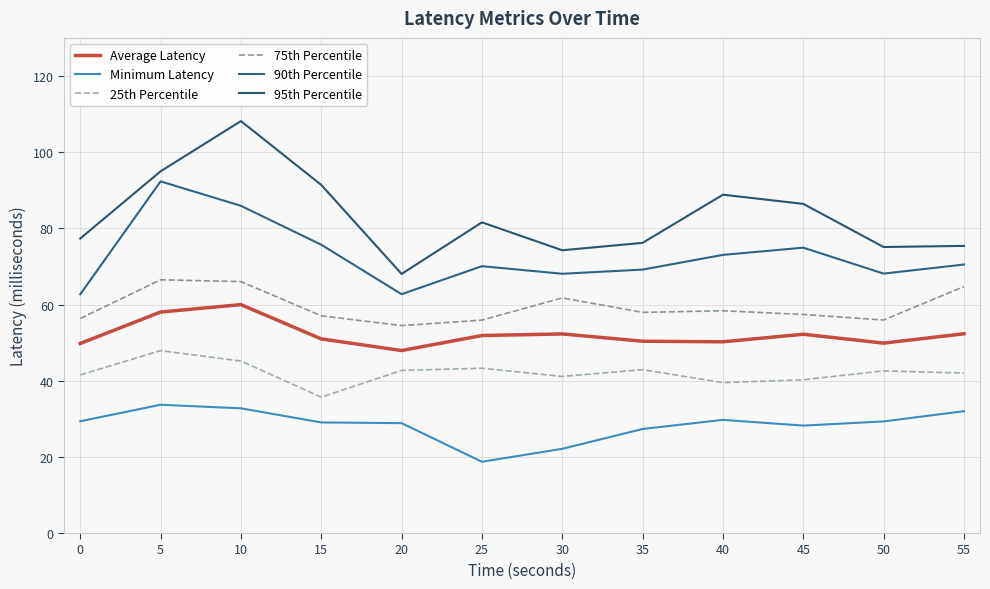

What is the maximum value for Minimum Latency?

33.7